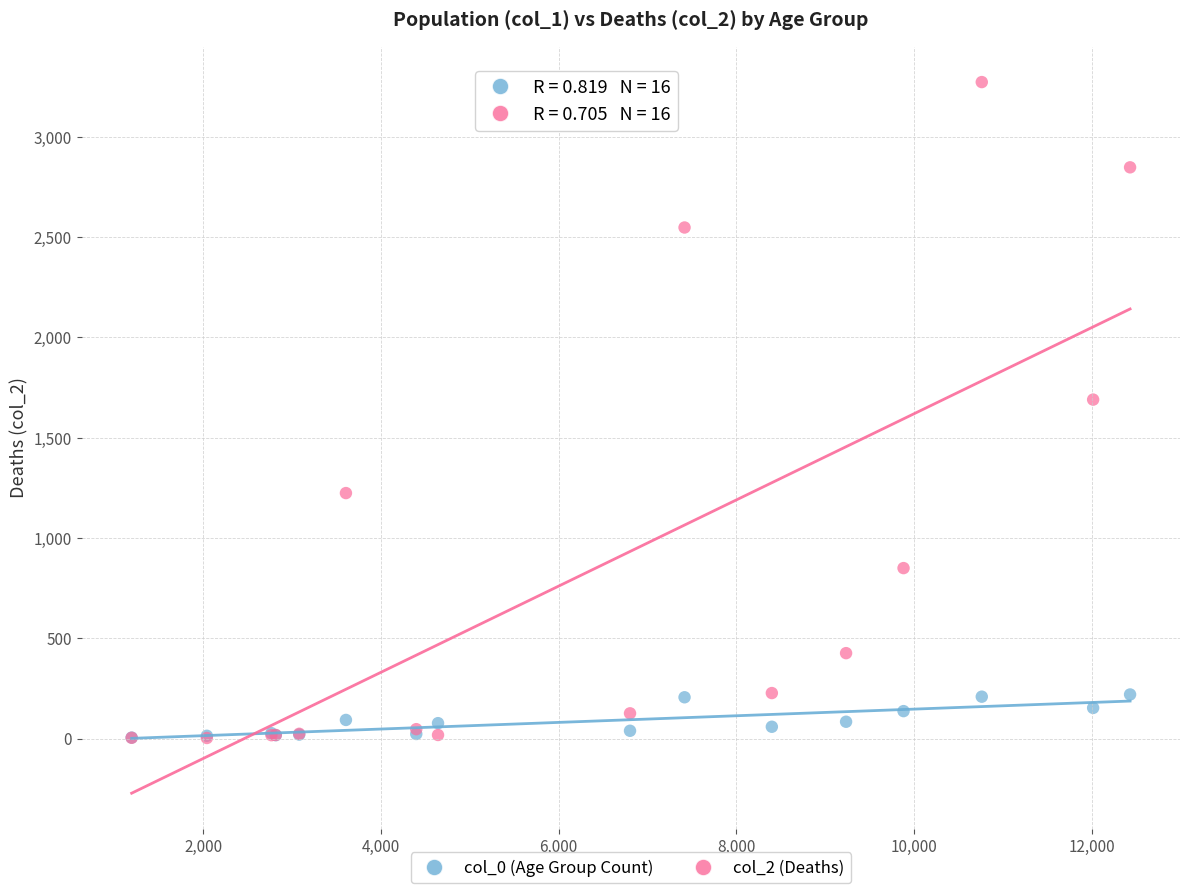

Across all series, what Y value is closest to 1638?

1690